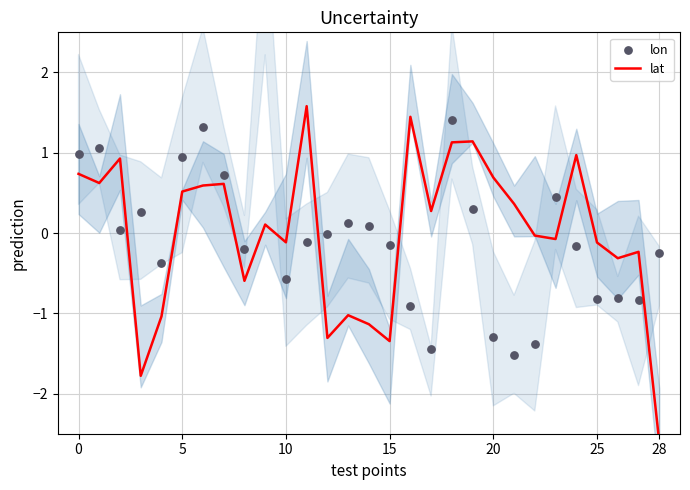

At which category is the sum across all series the highest?

9